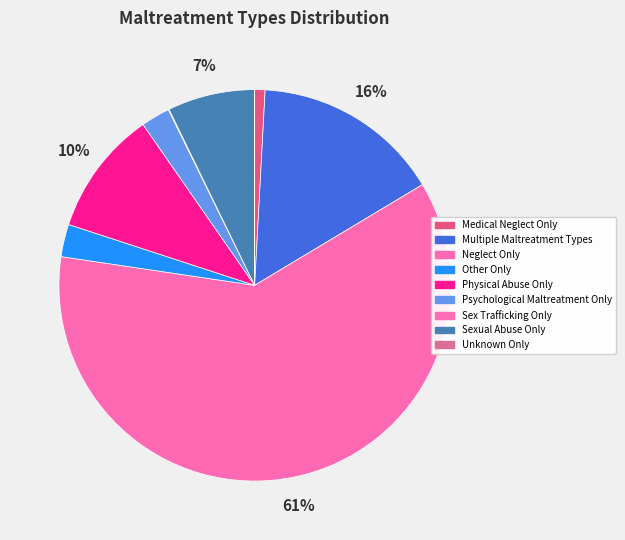

How much of the chart is everything except Medical Neglect Only?

99.1%